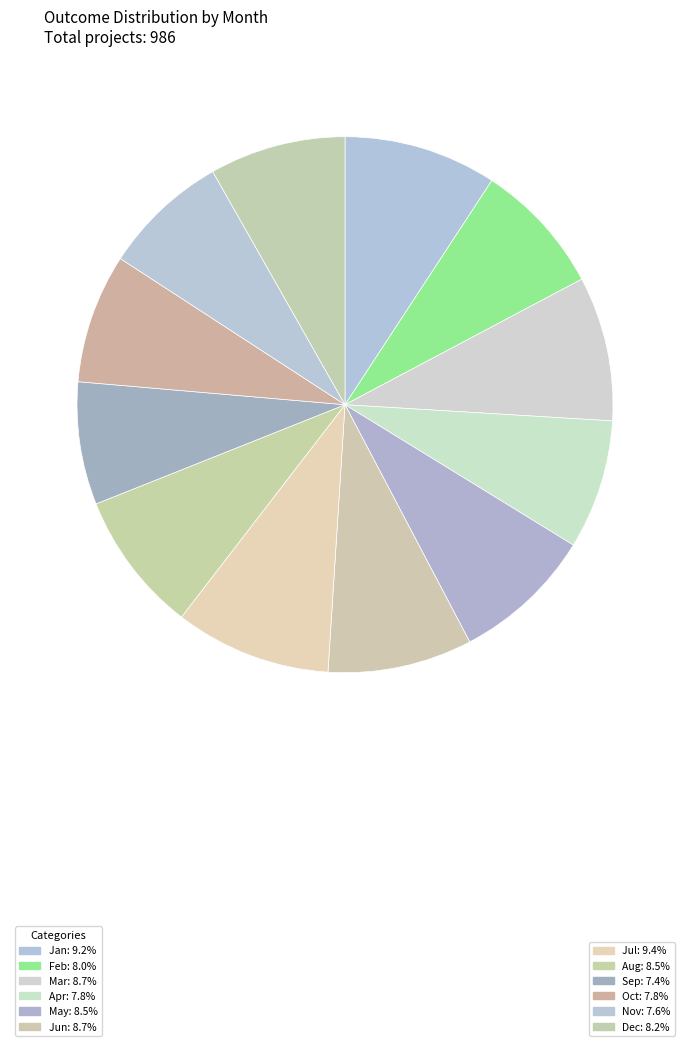

Which category has the biggest portion of the pie?

Jul